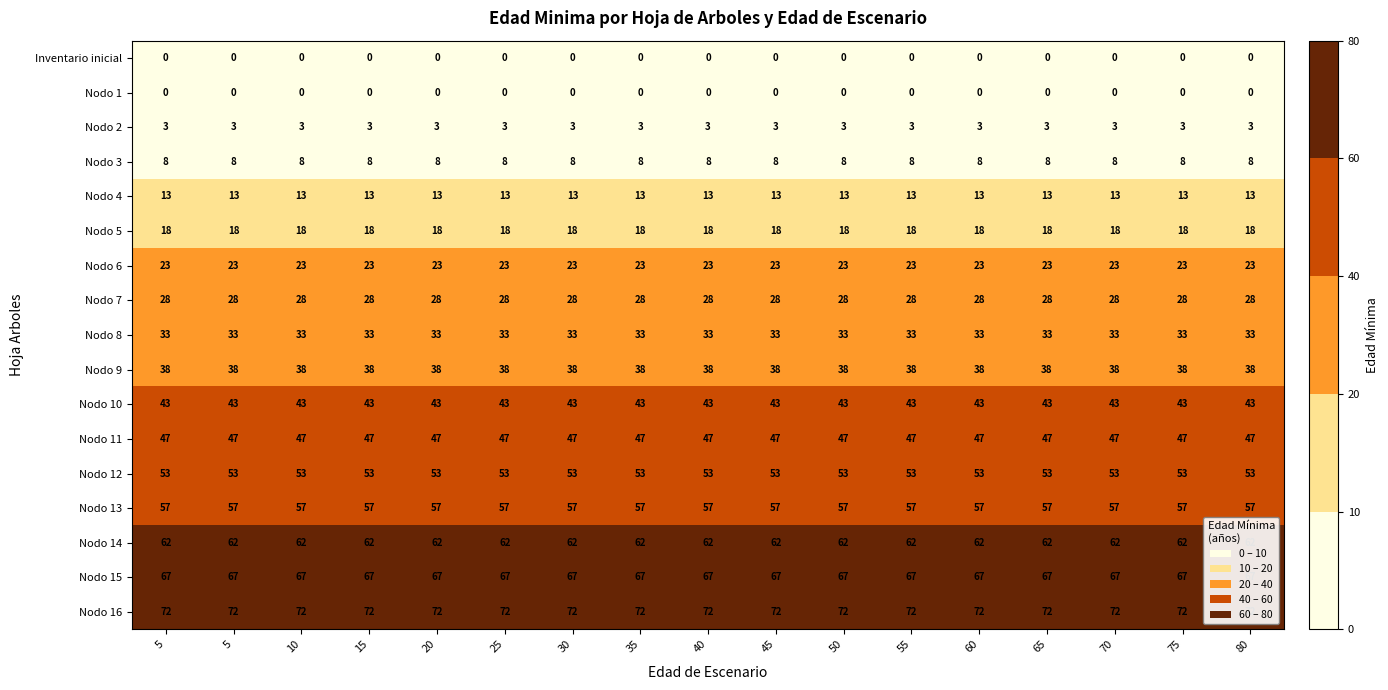

How many categories are shown in the chart?

17